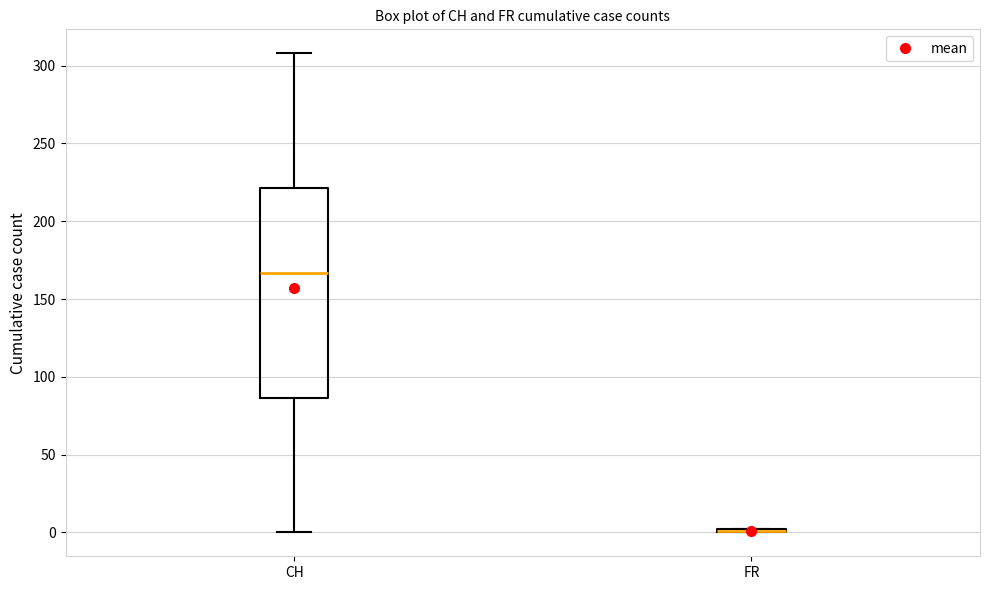

Reading left to right, transcribe this box plot: for each box, give where its median line is, the range the box spans, and where its two whiskers end, as read against the y-axis. The values are not printed on the chart, so give them approximately, as read against the axis.

CH: median 165, box 85 to 220, whiskers 0 to 310
FR: box collapsed to a line at 0, whiskers 0 to 0